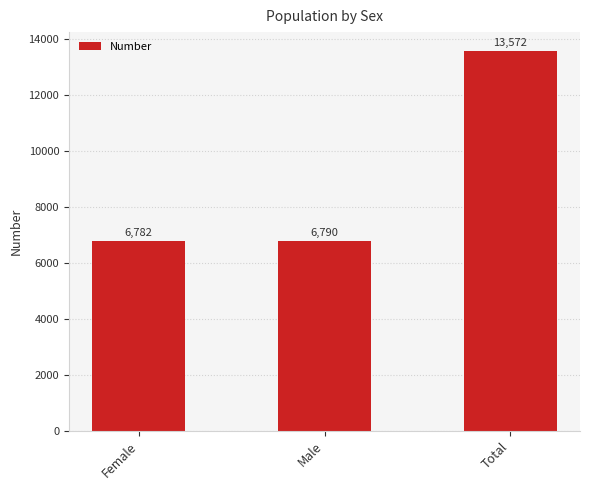

Which label corresponds to the smallest value in the chart?

Female